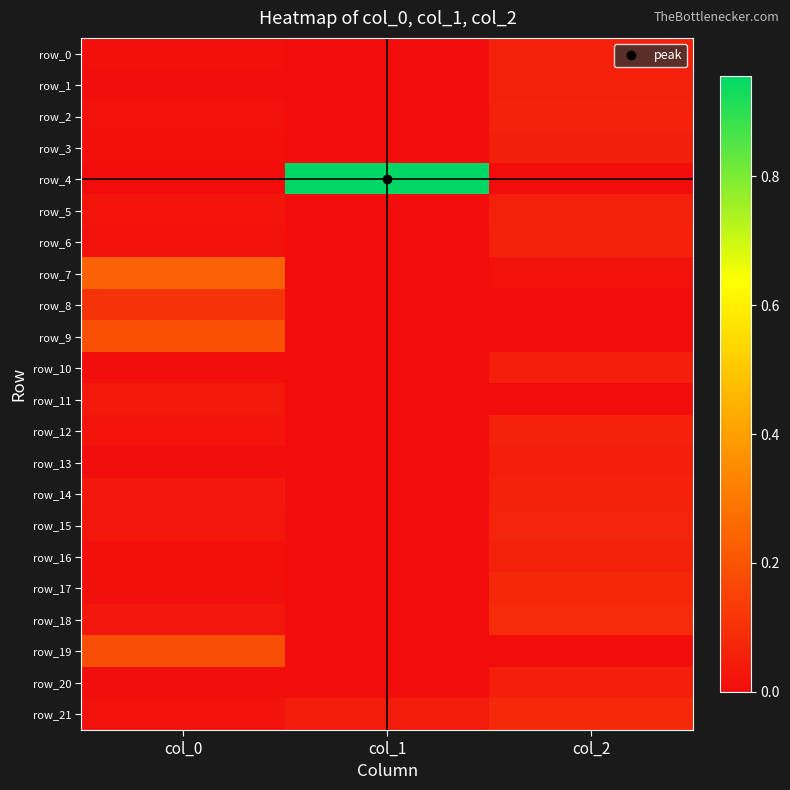

Between col_0 and col_2, which series saw the biggest shift?

row_7